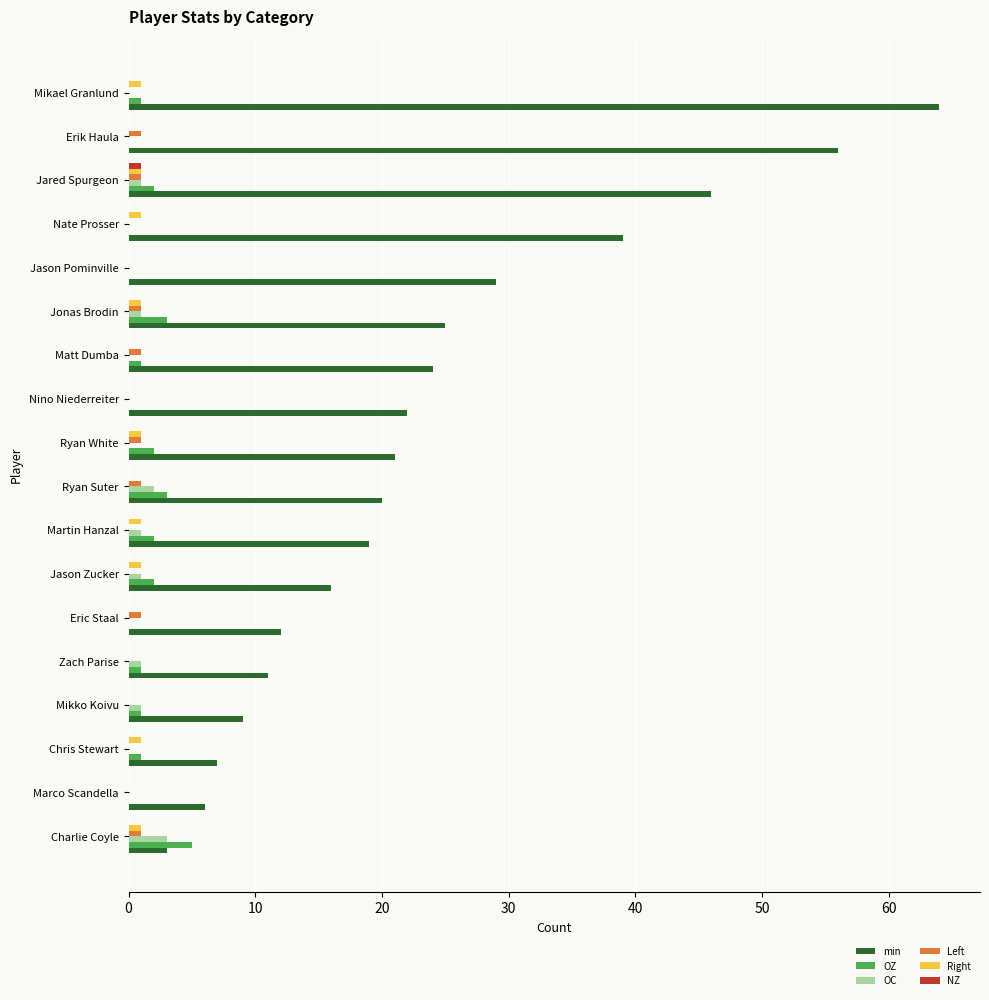

What are all the series names shown in the legend?

min, OZ, OC, Left, Right, NZ